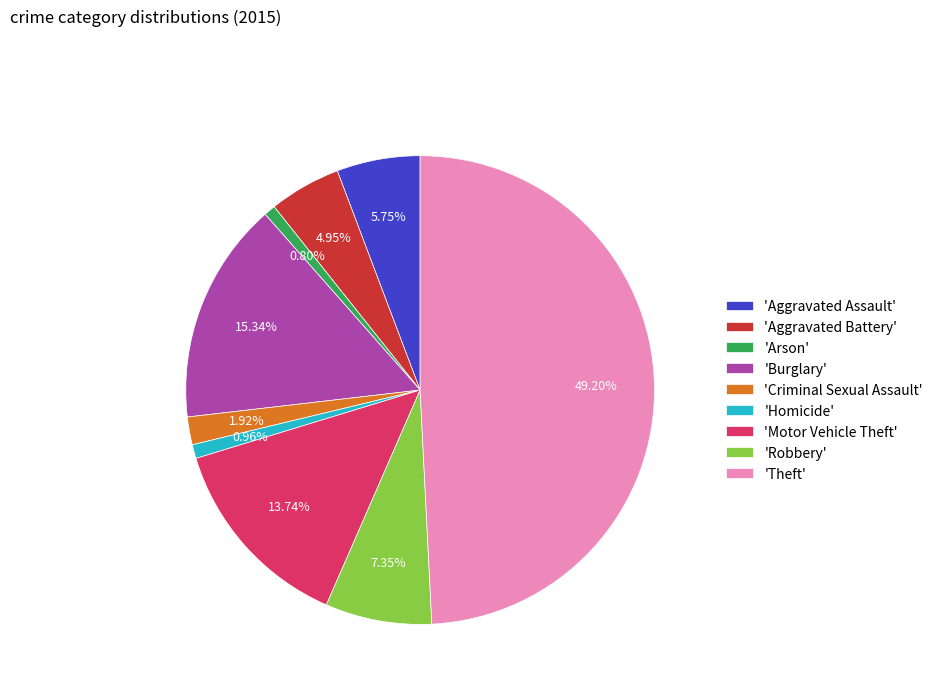

To the nearest percent, what is the difference between the largest and smallest slice percentages?

48%